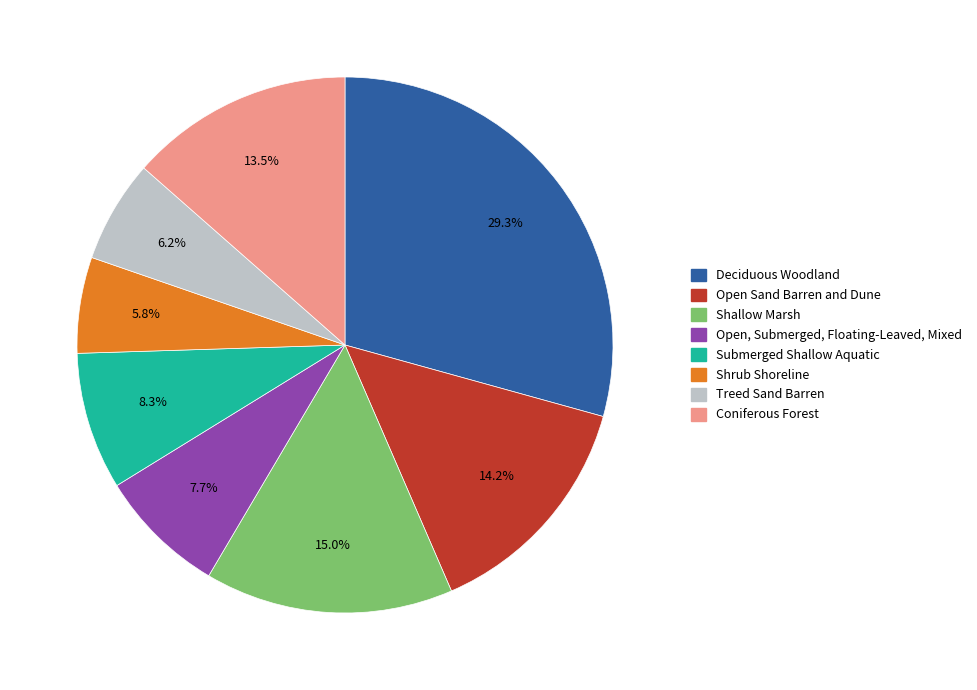

Count the number of slices in the pie.

8